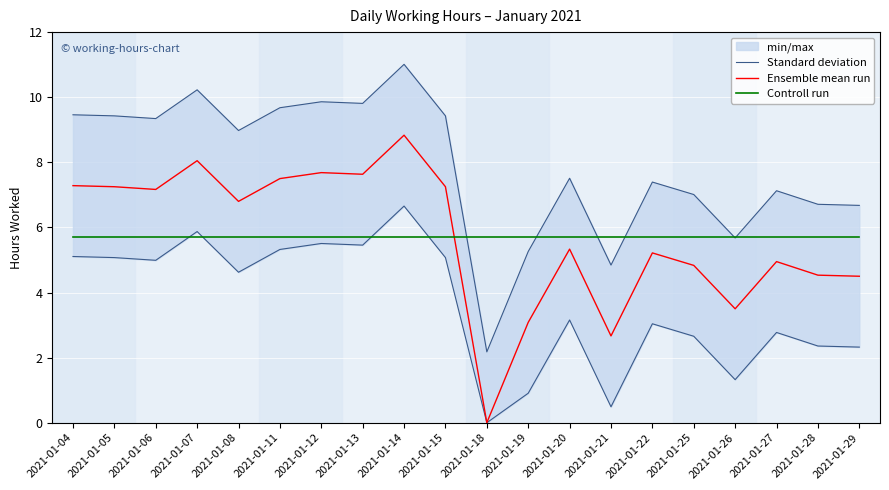

True or false: Ensemble mean run and Standard deviation intersect in this chart.

False